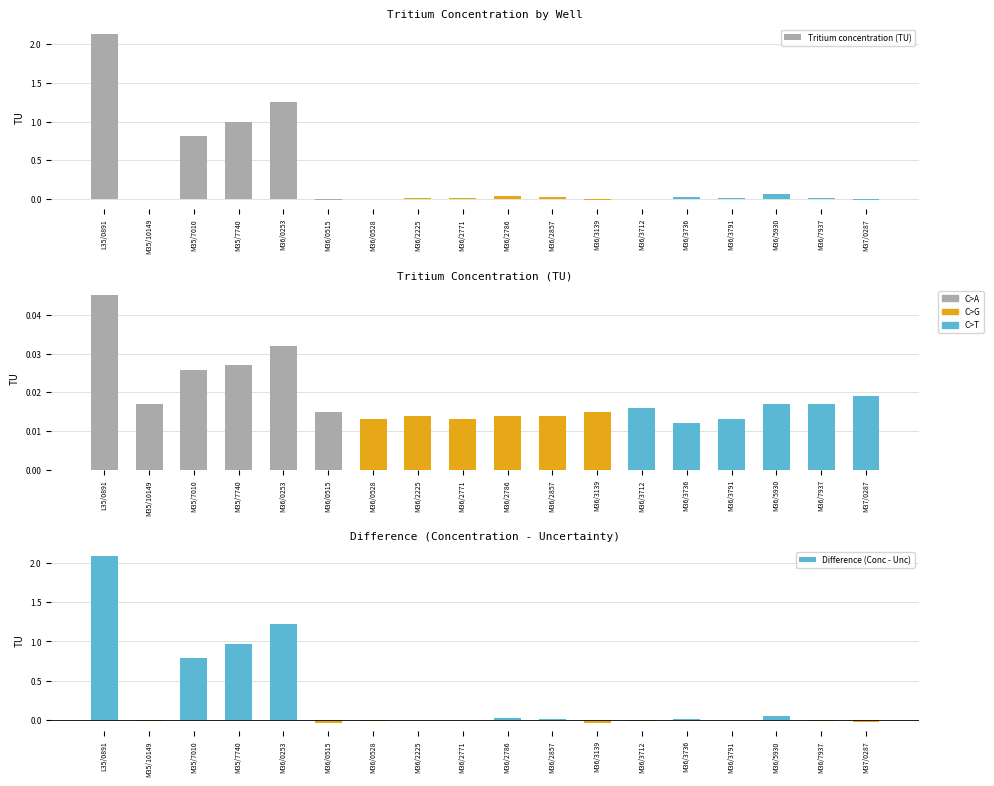

Which series has the largest range (max minus min)?

Tritium concentration (TU)